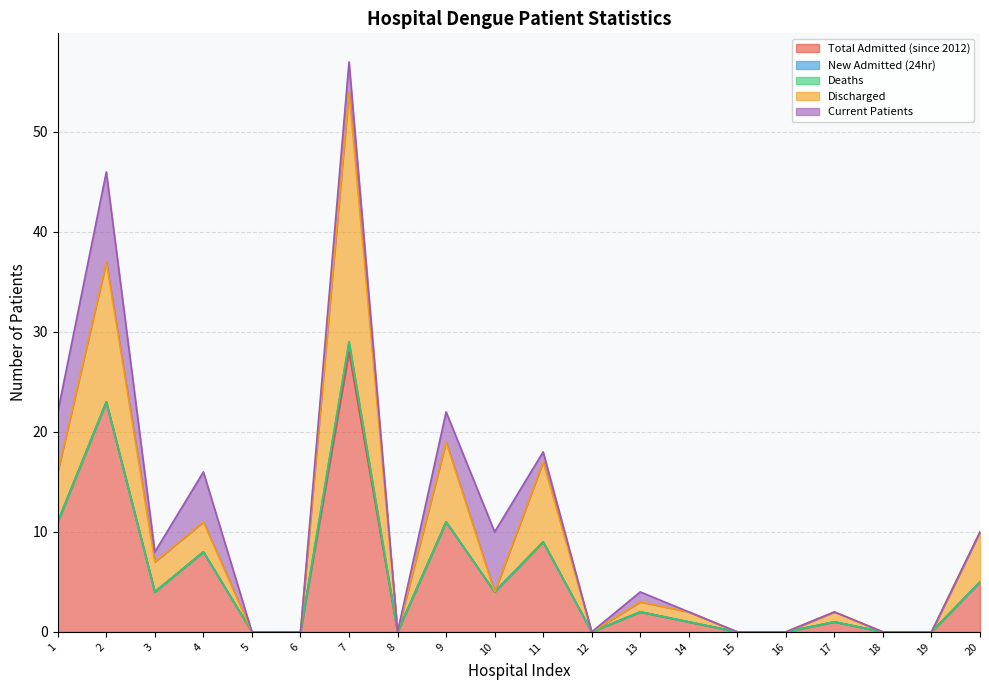

Which has a higher value, 9 or 11?

9